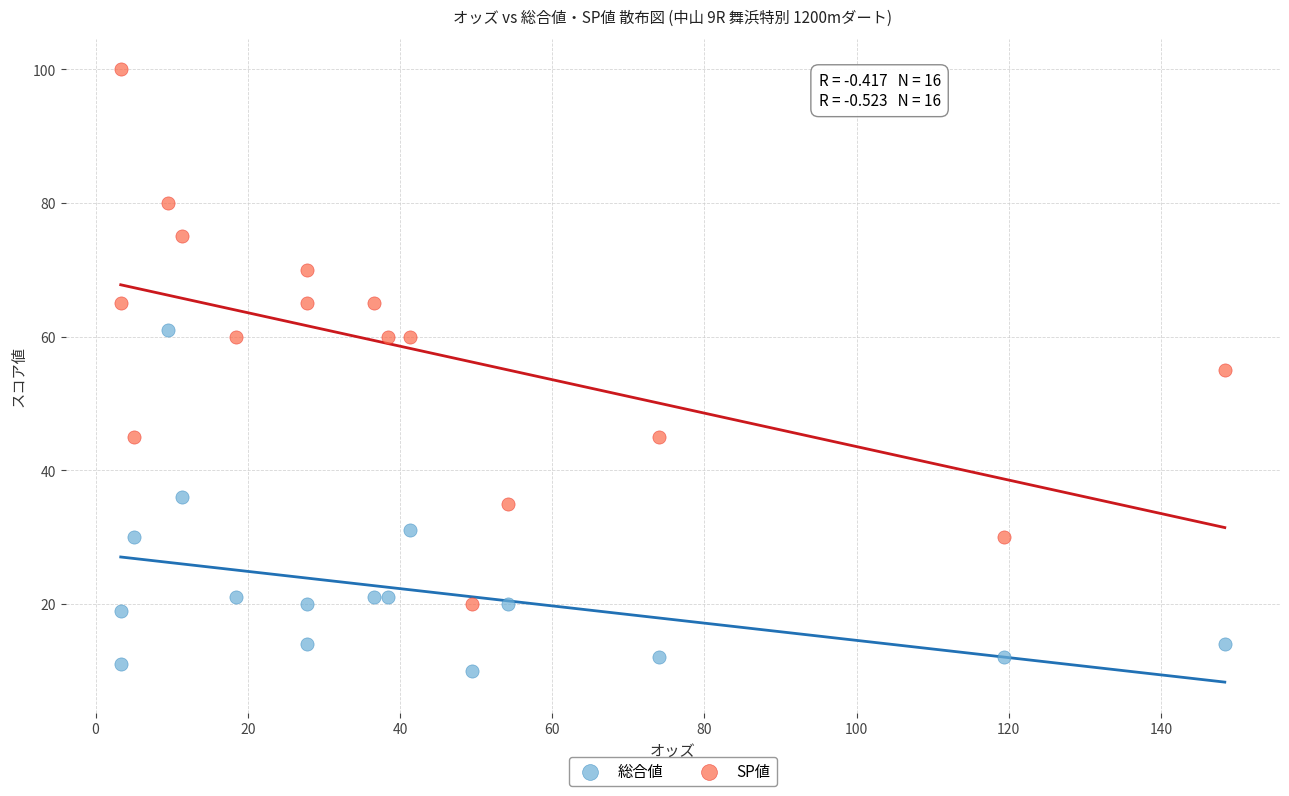

Across all data points, what is the range of Y values (max minus min)?

90